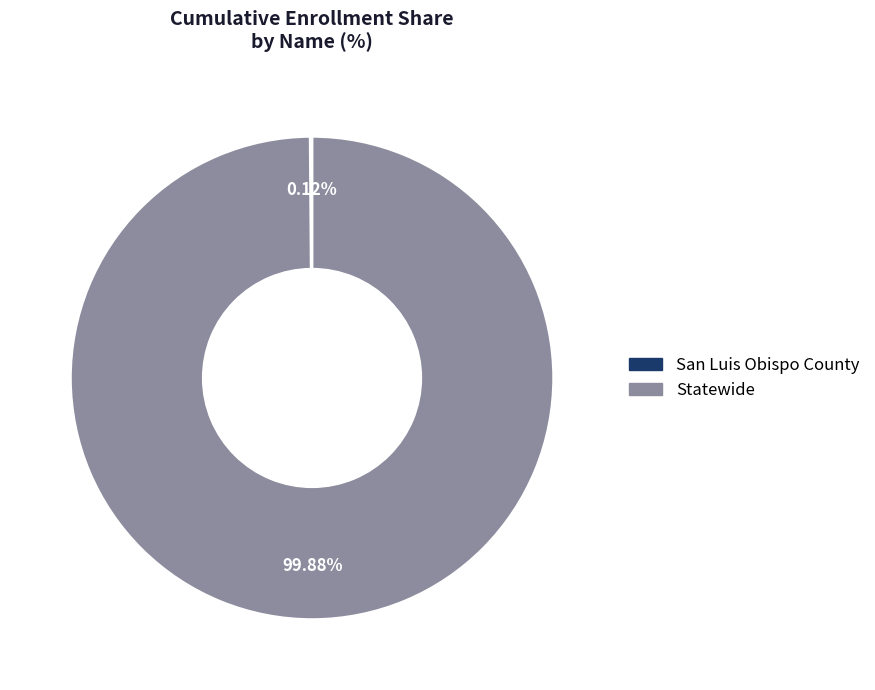

What percentage is the Statewide slice, to the nearest percent?

100%